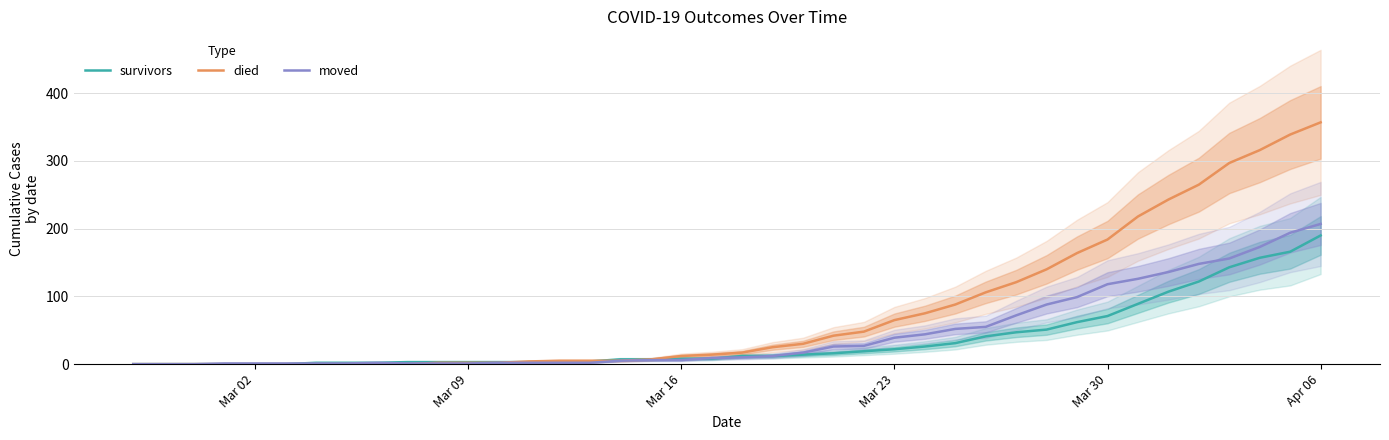

What is the highest value of the died series?

357